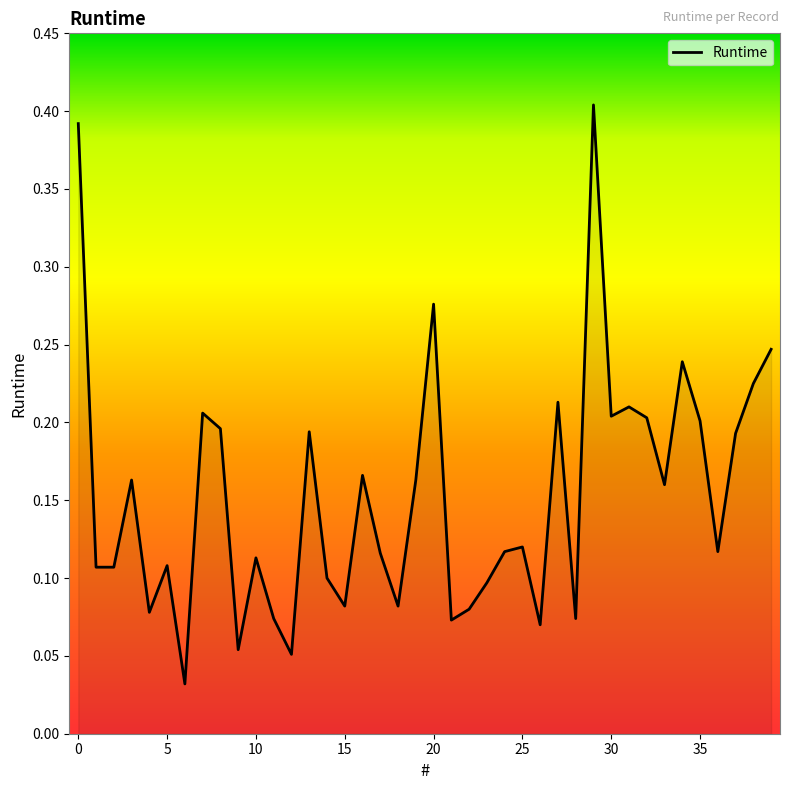

Where is the first local maximum?

3